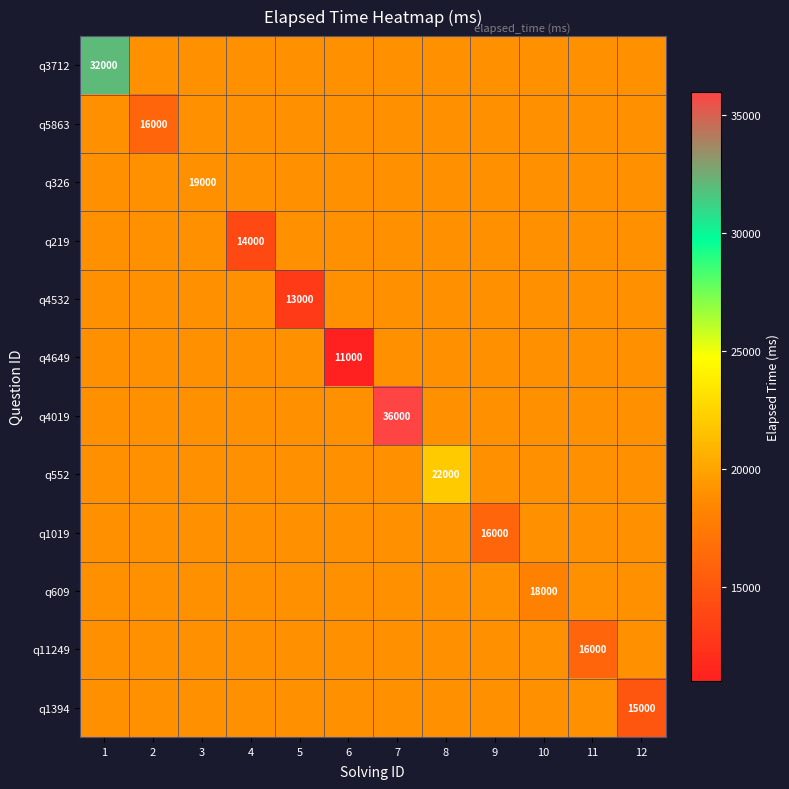

Is it true that q3712 equals 32000 at 1?

True